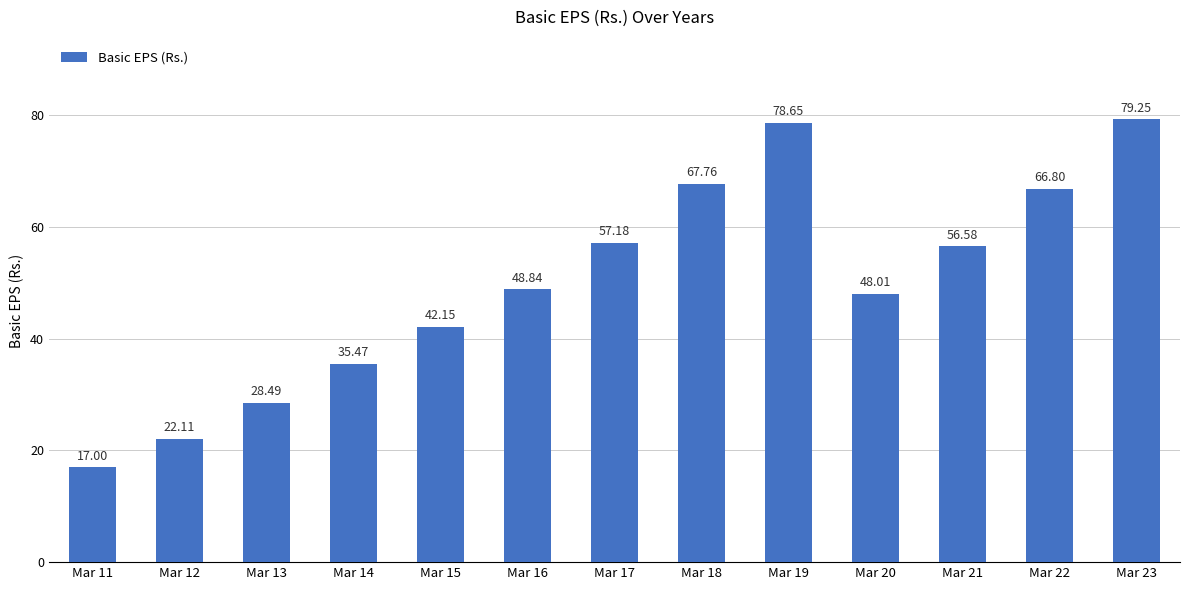

List the labels in order of value, smallest first.

Mar 11, Mar 12, Mar 13, Mar 14, Mar 15, Mar 20, Mar 16, Mar 21, Mar 17, Mar 22, Mar 18, Mar 19, Mar 23